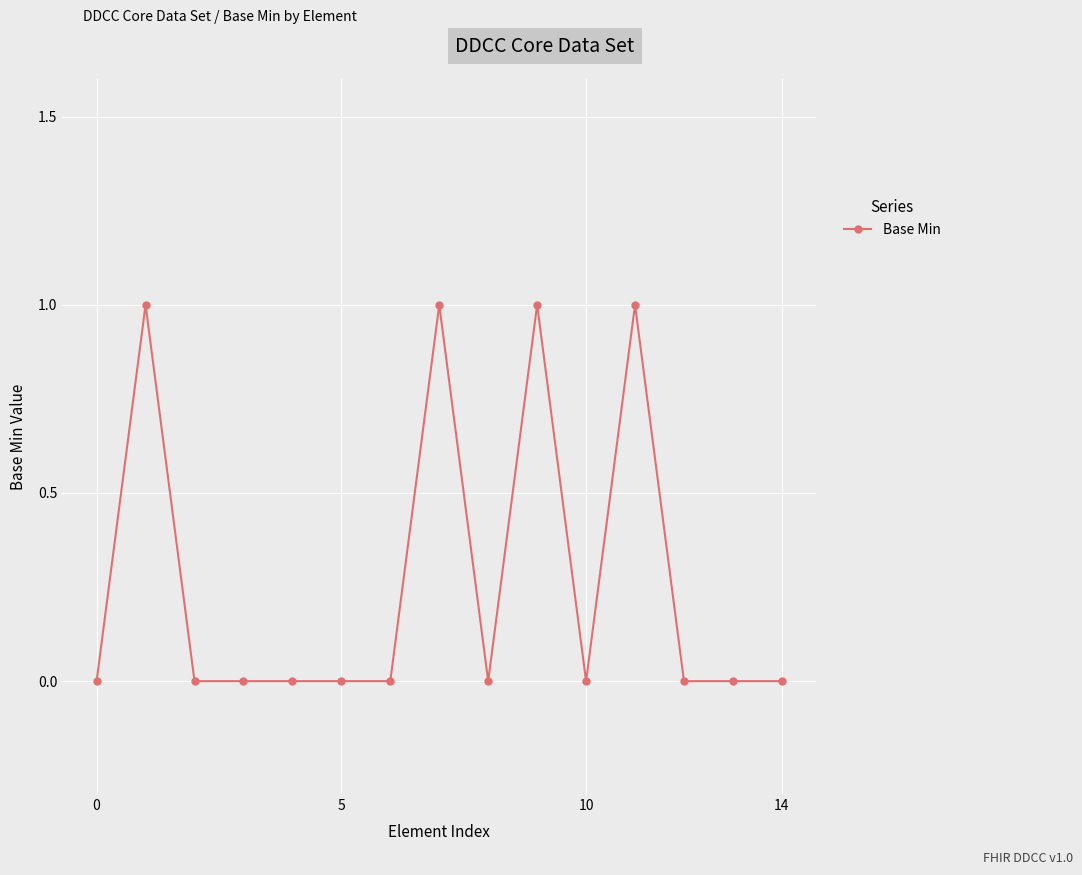

Count the values in the range 0 to 1.

15